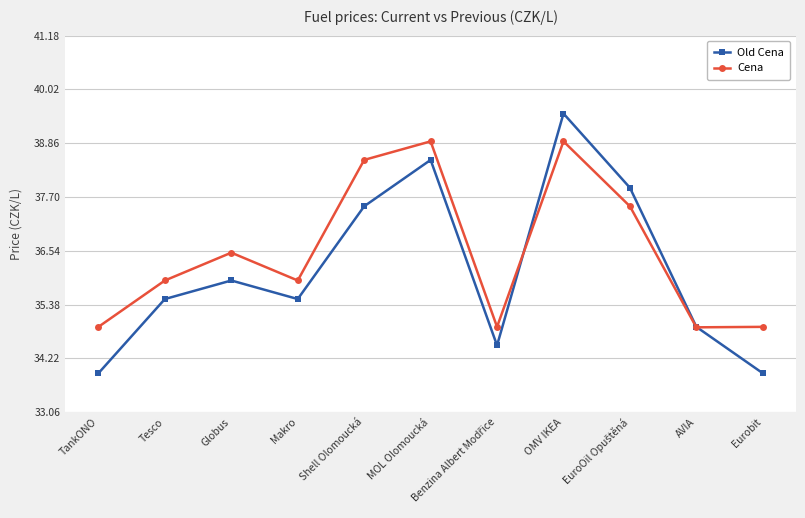

What is the minimum value for Old Cena?

33.9